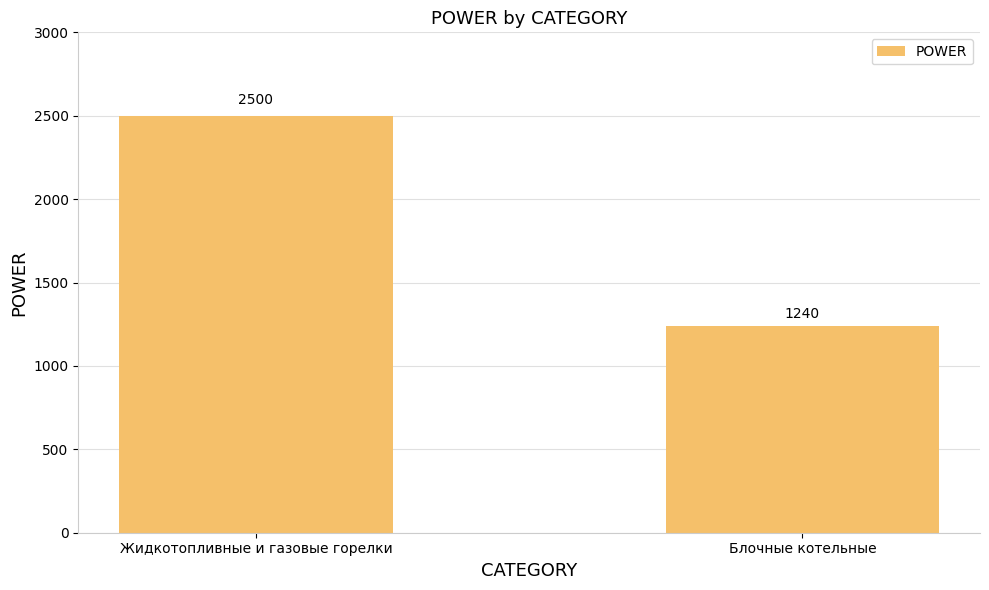

Reading left to right, list all the values displayed in this chart.

2500	1240